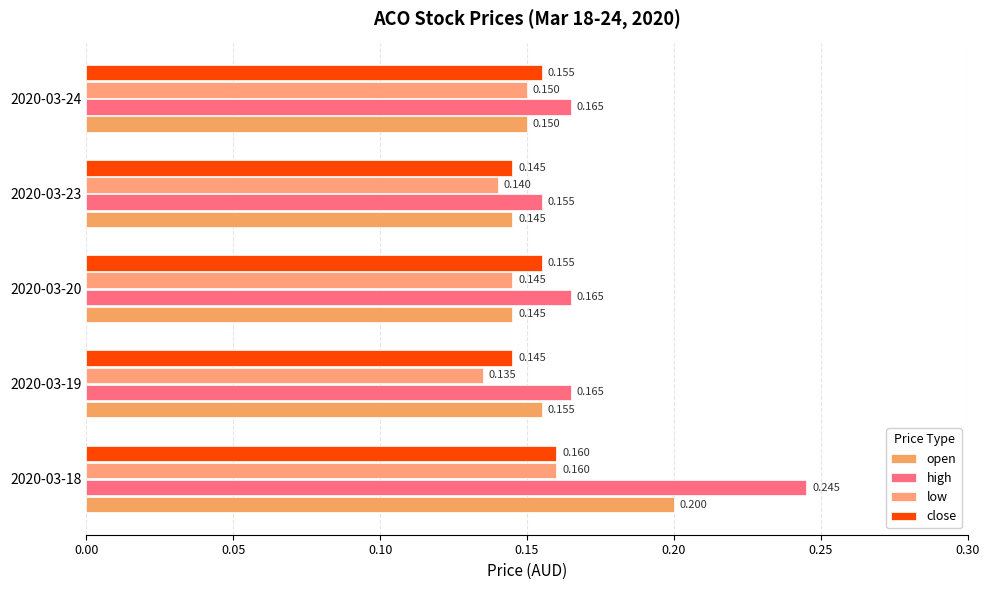

What is the average value of the open series?

0.2